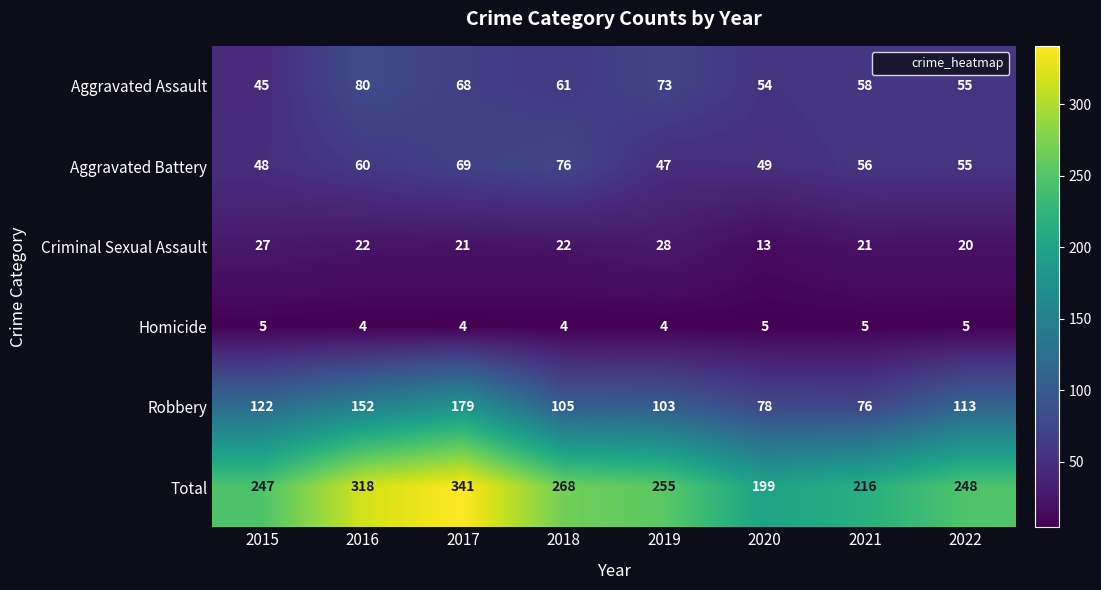

What is the difference between the highest and lowest values at 2019?

251